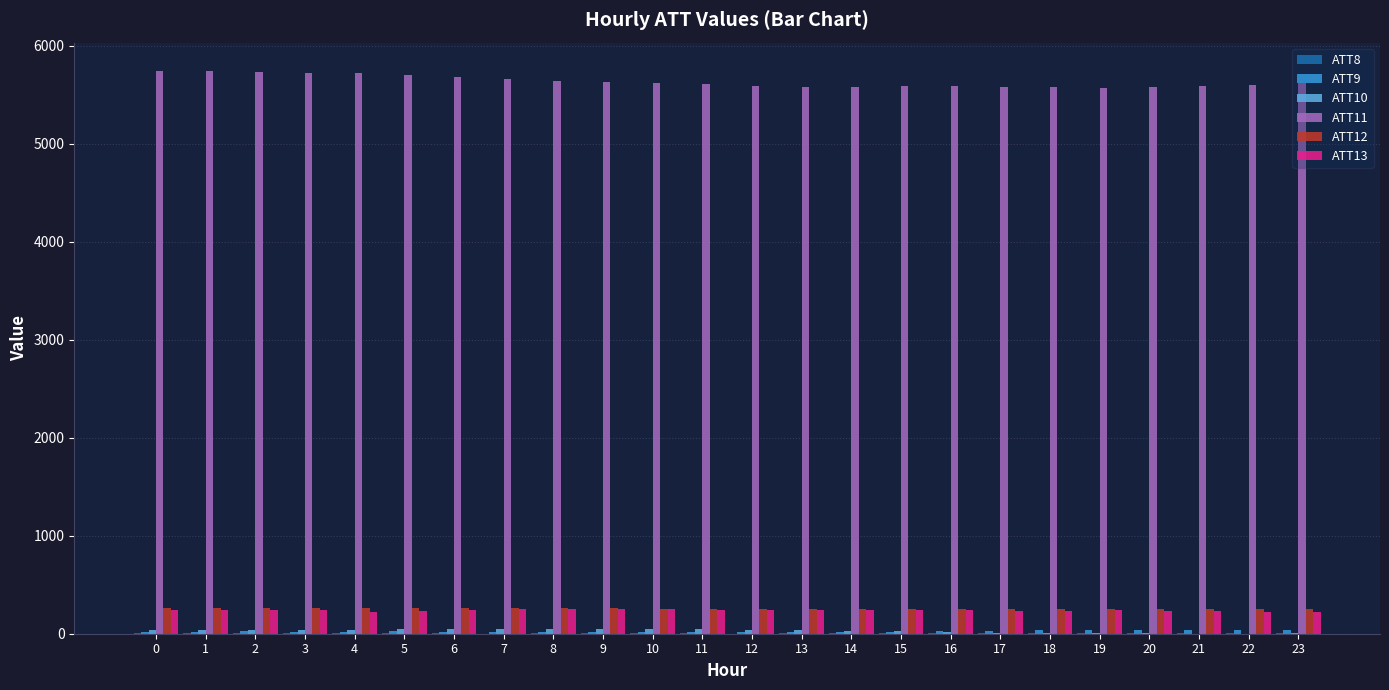

What is the average value of the ATT12 series?

257.6